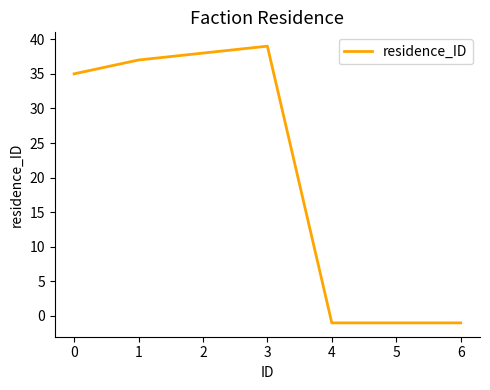

True or false: the data has more than 0 interior local peaks.

True